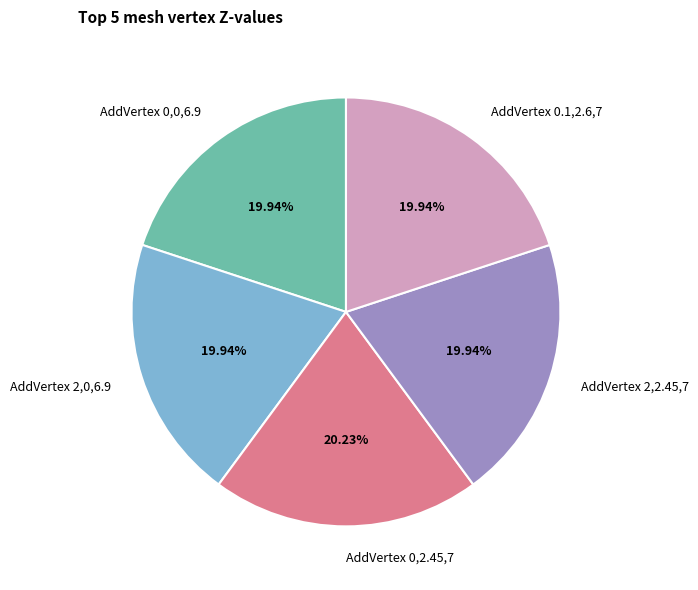

Does any single category account for the majority?

No